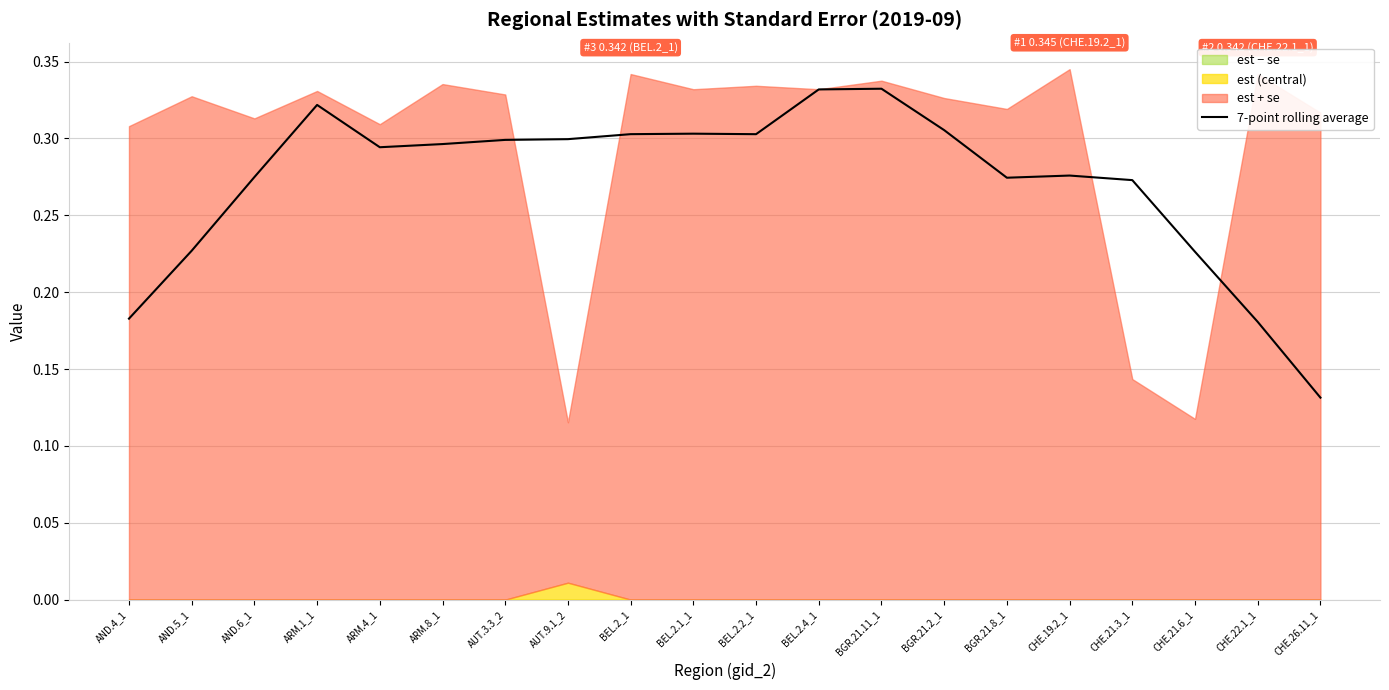

Where is the first local maximum?

ARM.1_1